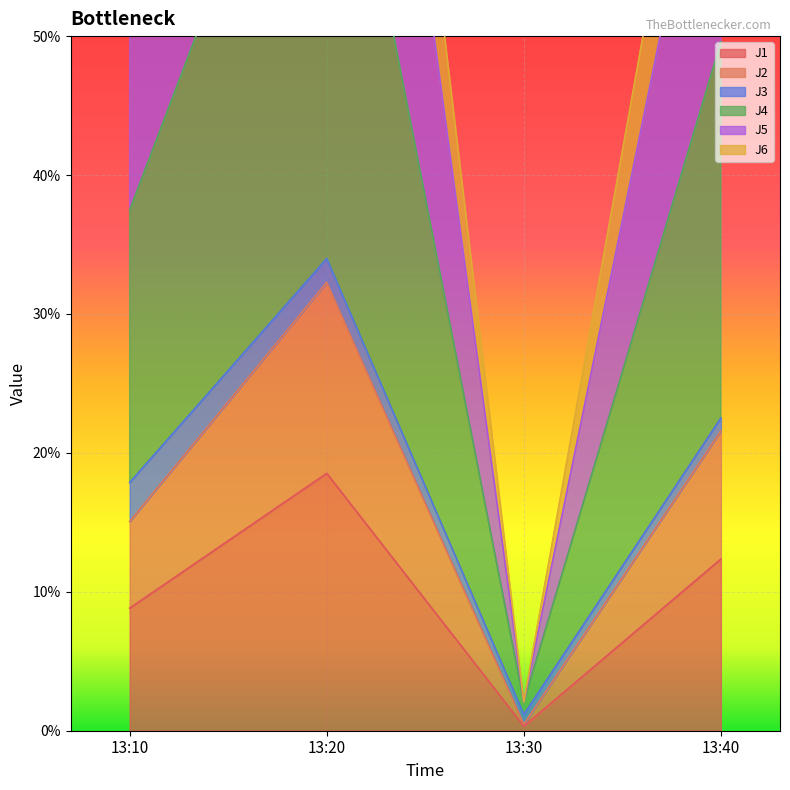

True or false: J5 has a value of 2.1 at 13:30.

True